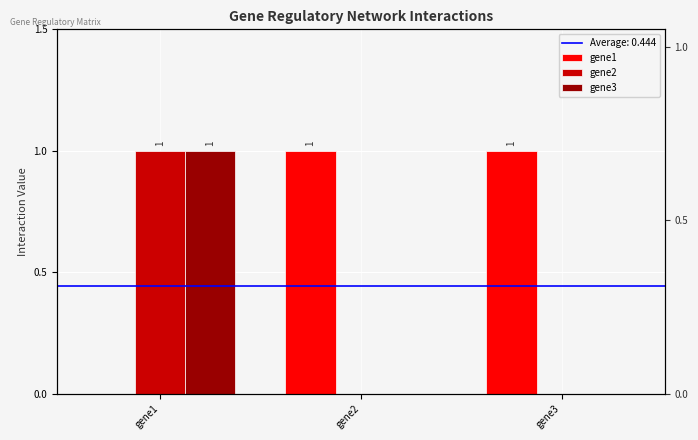

At which category does the chart reach its minimum across all series?

gene1